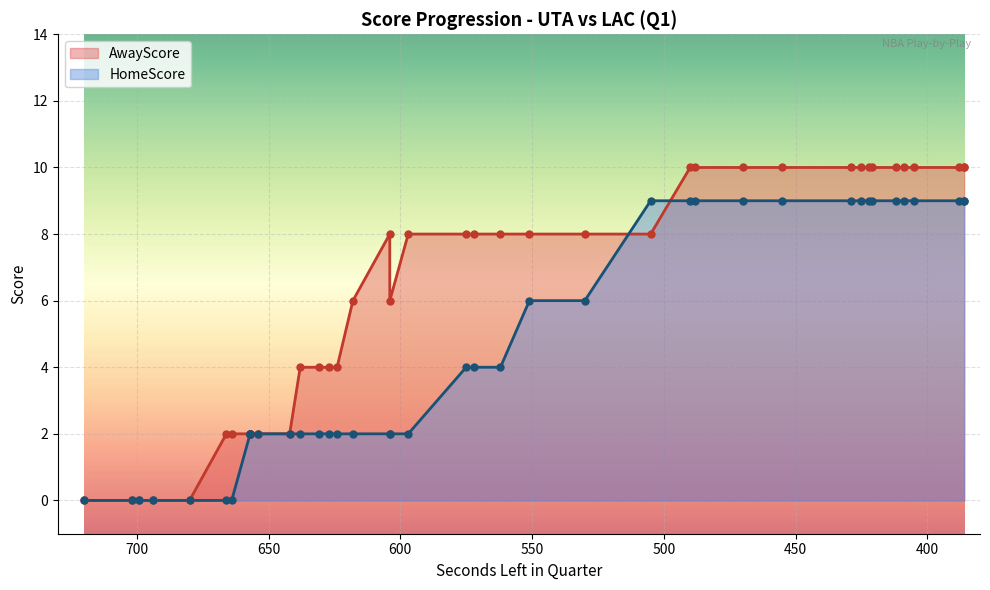

Which series has the widest spread of Y values?

AwayScore